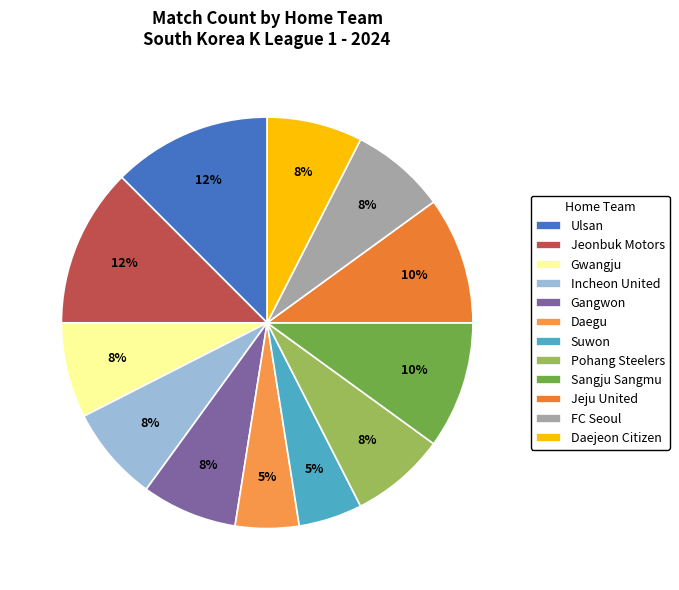

Which has a higher value, FC Seoul or Suwon?

FC Seoul